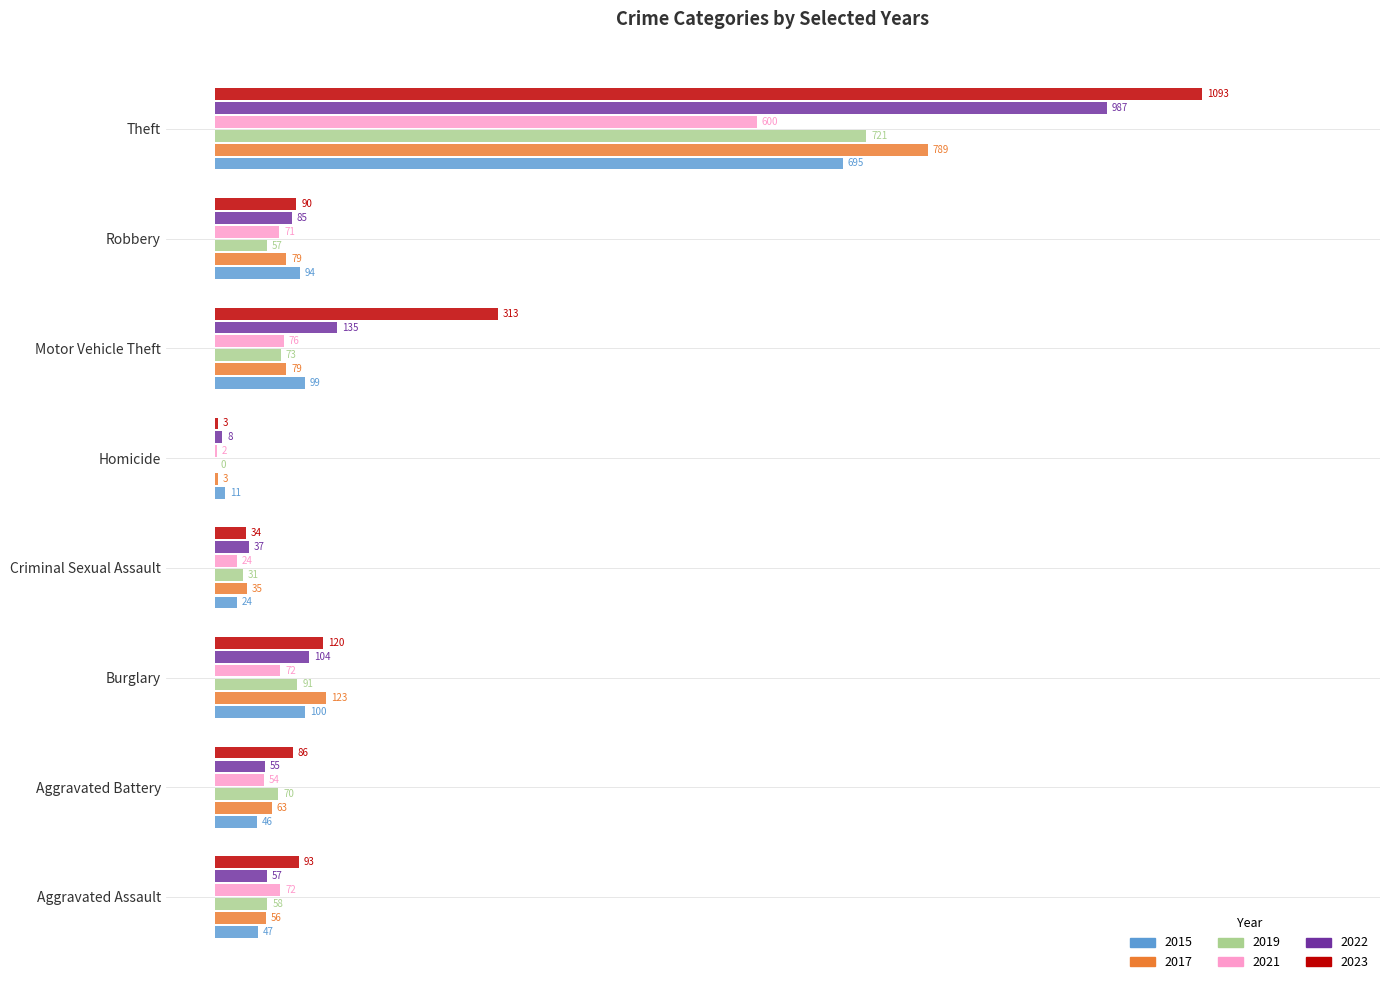

What are all the series names shown in the legend?

2015, 2017, 2019, 2021, 2022, 2023